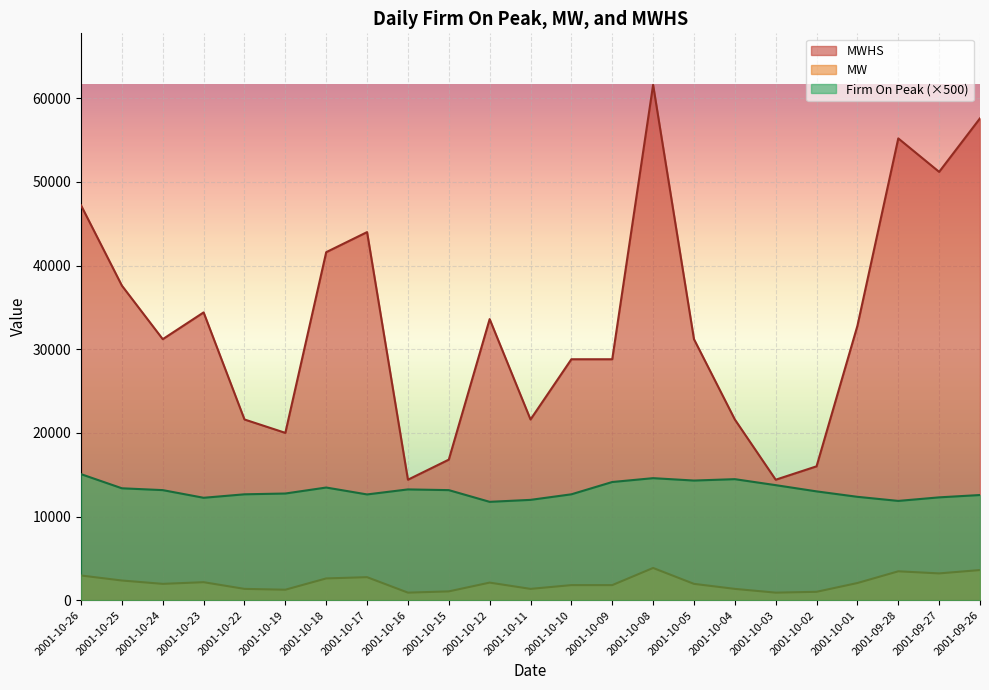

Which category has the lowest value in the Firm On Peak series?

2001-10-12